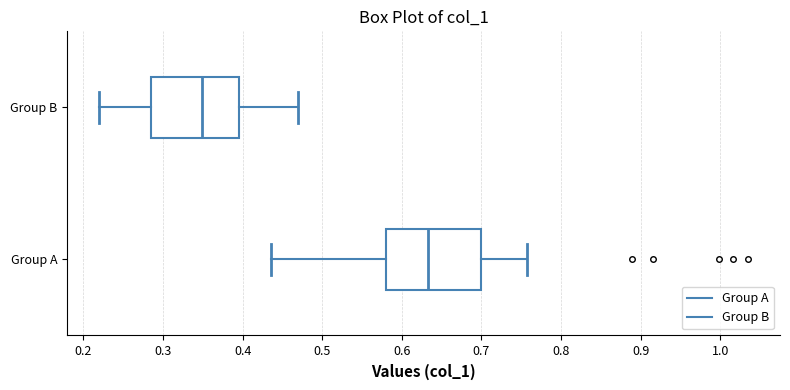

Reading bottom to top, transcribe this box plot: for each box, give where its median line is, the range the box spans, and where its two whiskers end, as read against the x-axis. The values are not printed on the chart, so give them approximately, as read against the axis.

Group A: median 0.63, box 0.58 to 0.70, whiskers 0.44 to 0.76
Group B: median 0.35, box 0.29 to 0.40, whiskers 0.22 to 0.47